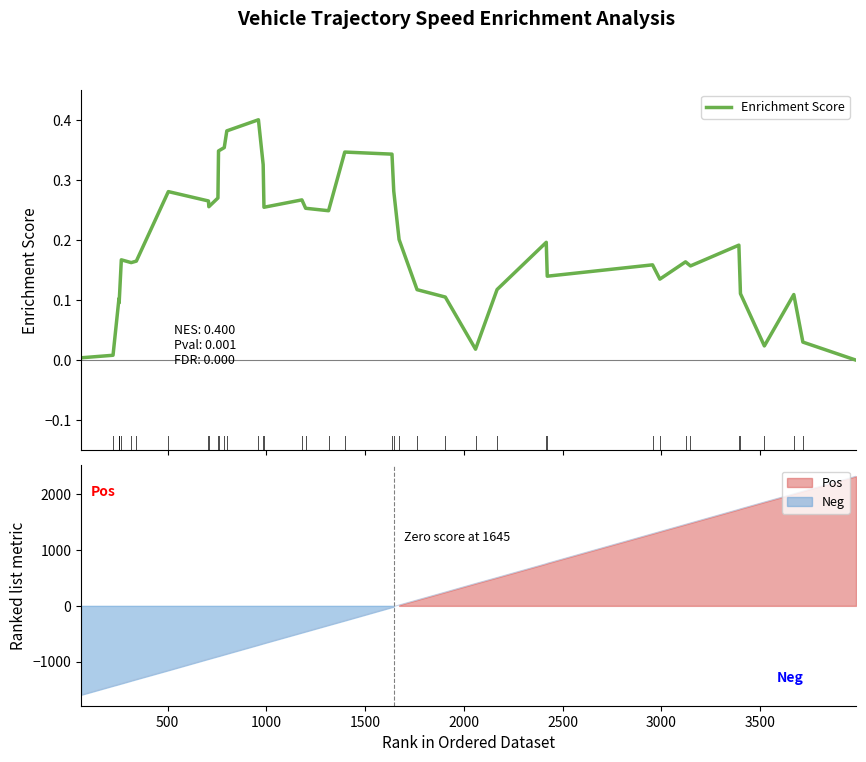

True or false: the data shows 0.4 at 4000.

False